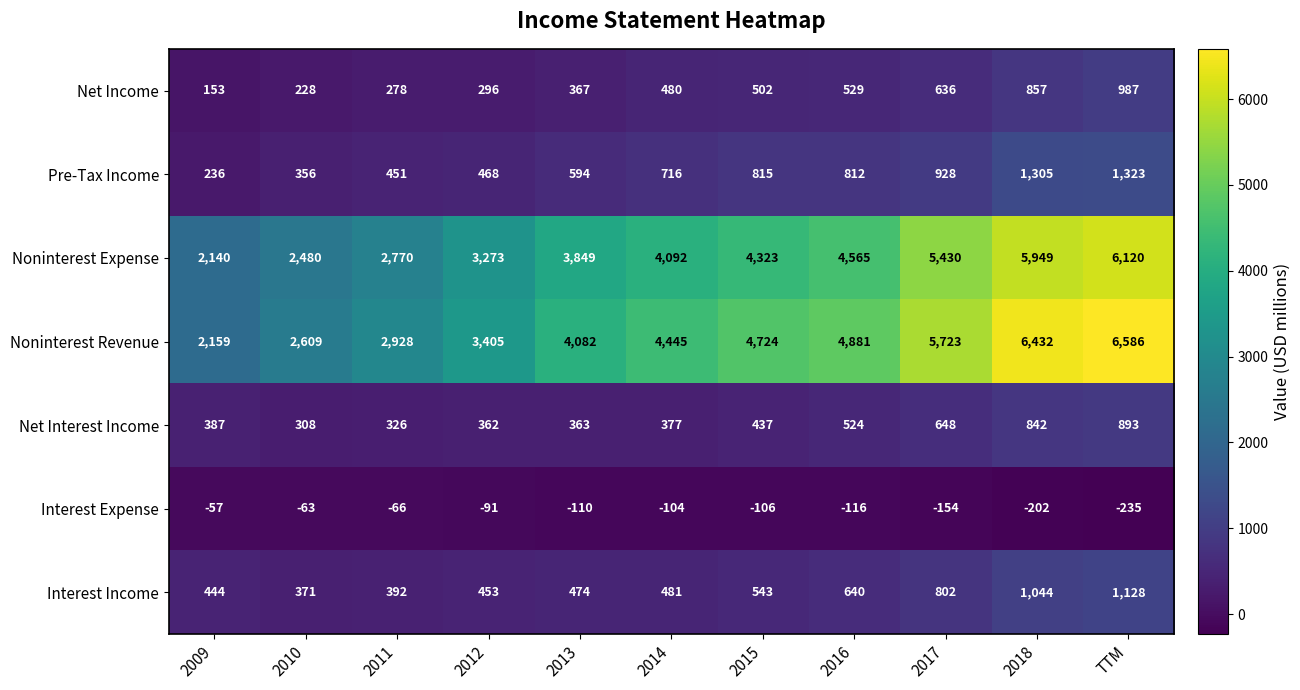

Which series has the widest spread of values?

Noninterest Revenue